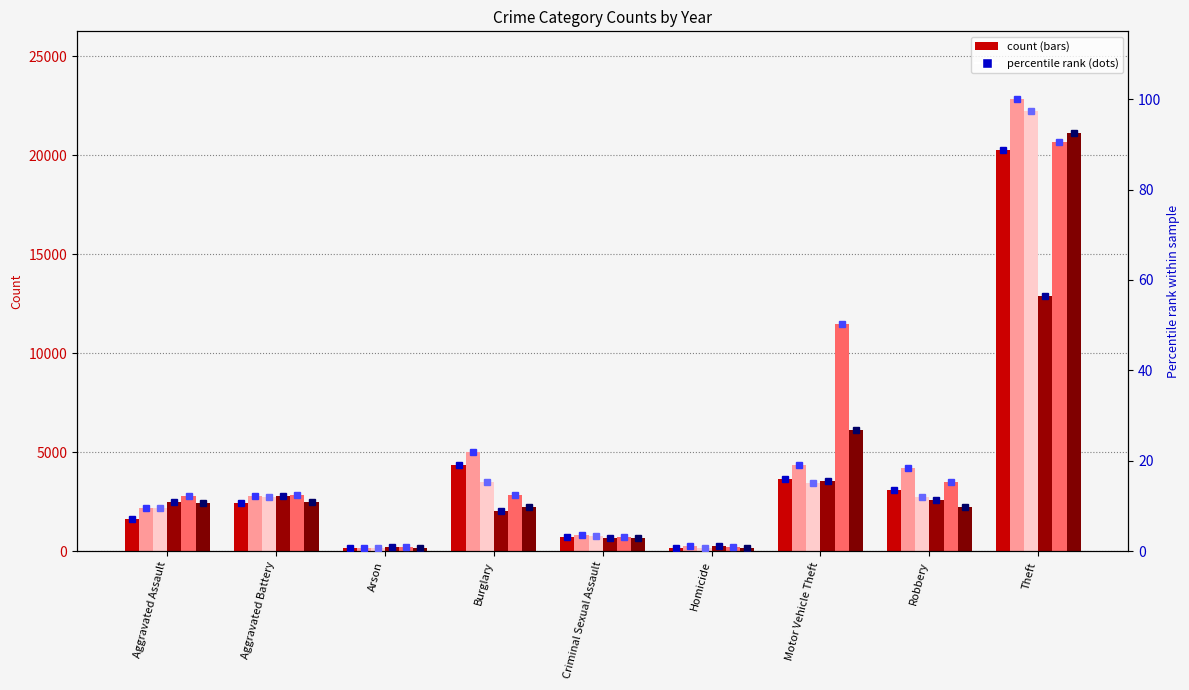

What is the spread (max minus min) of values at Aggravated Battery?

1.8